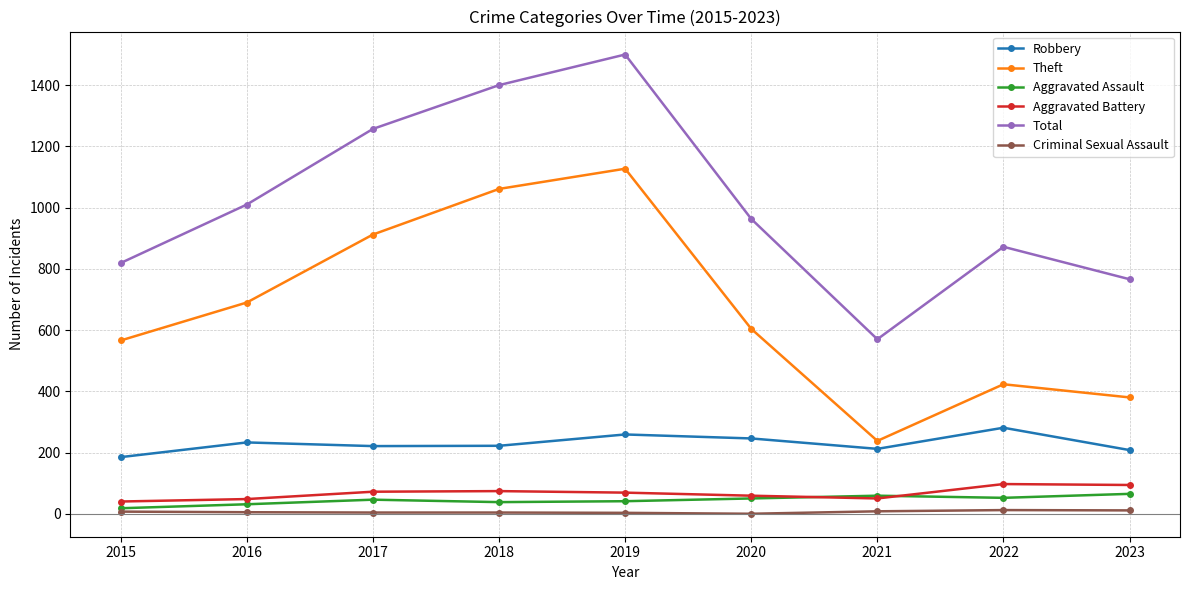

At 2016, list the series in order from smallest to largest.

Criminal Sexual Assault, Aggravated Assault, Aggravated Battery, Robbery, Theft, Total